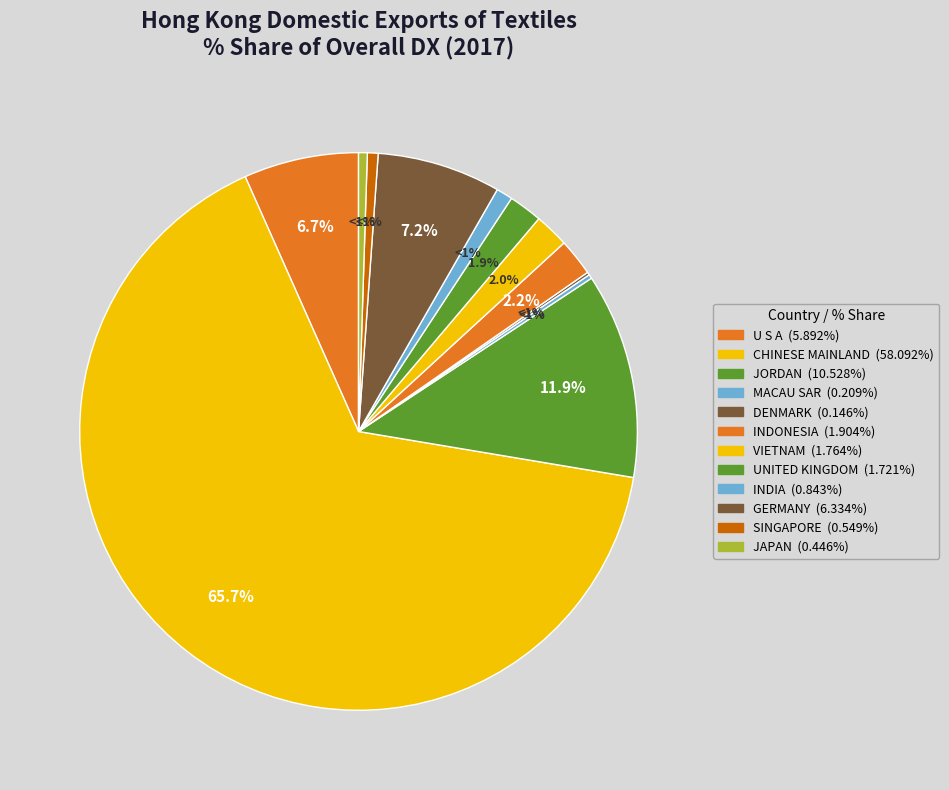

True or false: JORDAN accounts for 2% of the total.

False